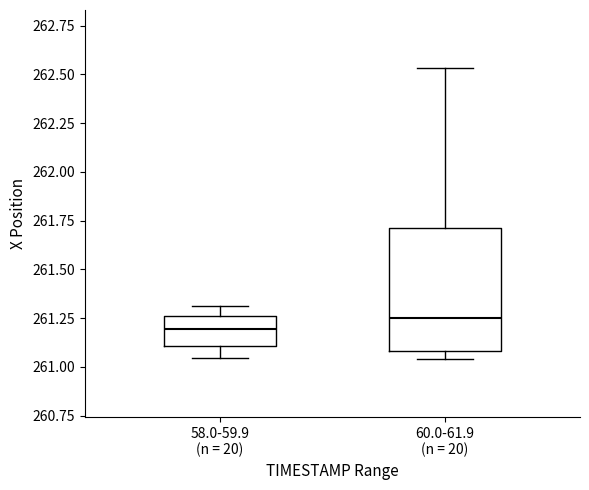

Reading left to right, read every box against the y-axis: the position of its median line, the range the box covers, and the ends of its whiskers. The values are not printed on the chart, so give them approximately, as read against the axis.

58.0-59.9 (n = 20): median 261.20, box 261.10 to 261.25, whiskers 261.05 to 261.30
60.0-61.9 (n = 20): median 261.25, box 261.10 to 261.70, whiskers 261.05 to 262.55